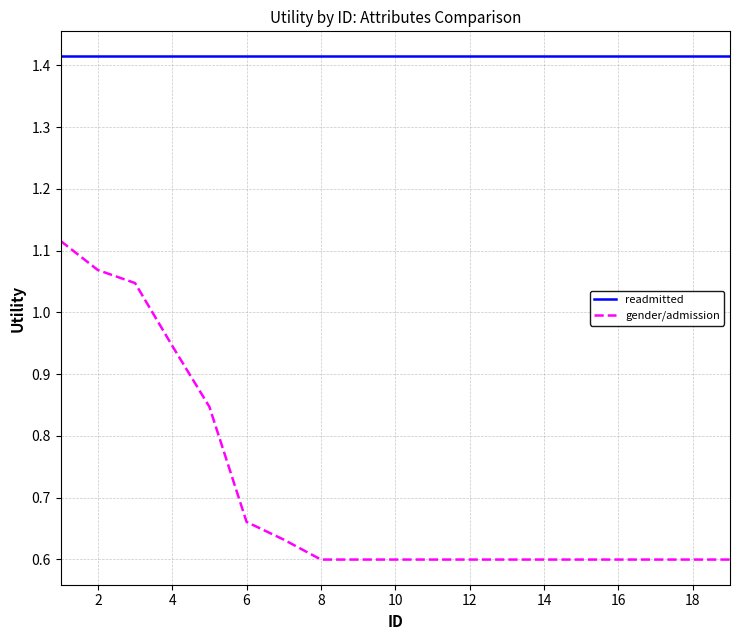

What is the difference between the maximum and minimum values in the gender/admission series?

0.5